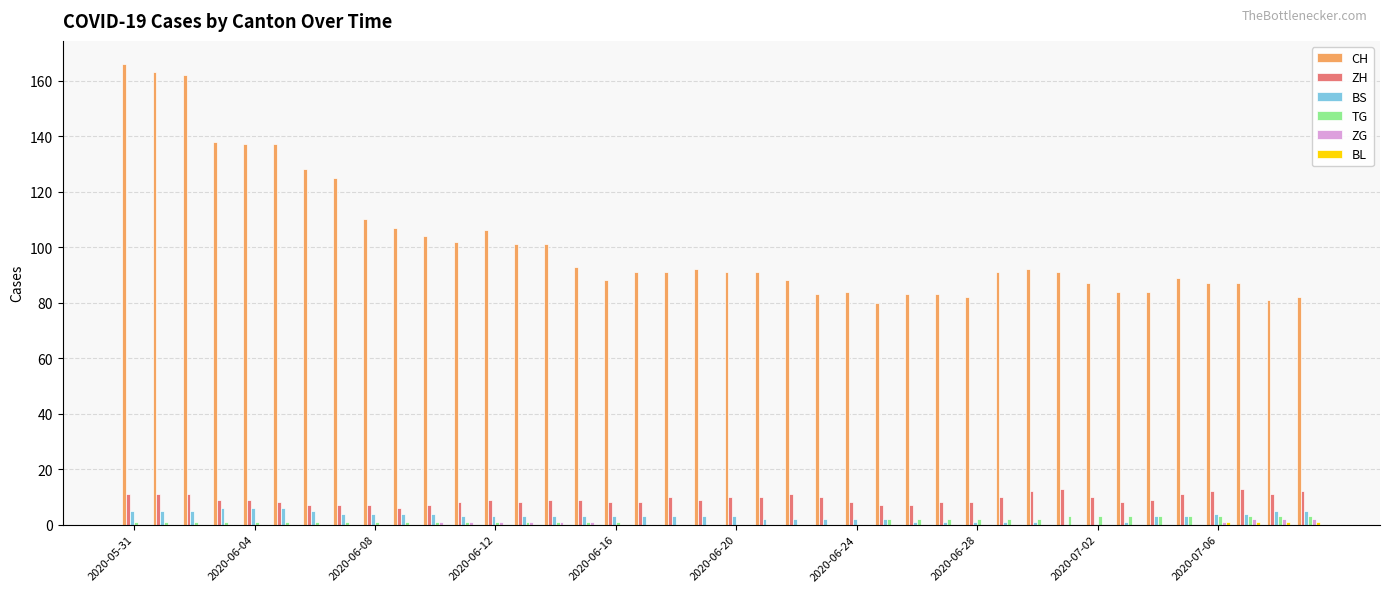

What is the sum of all ZG values?

13